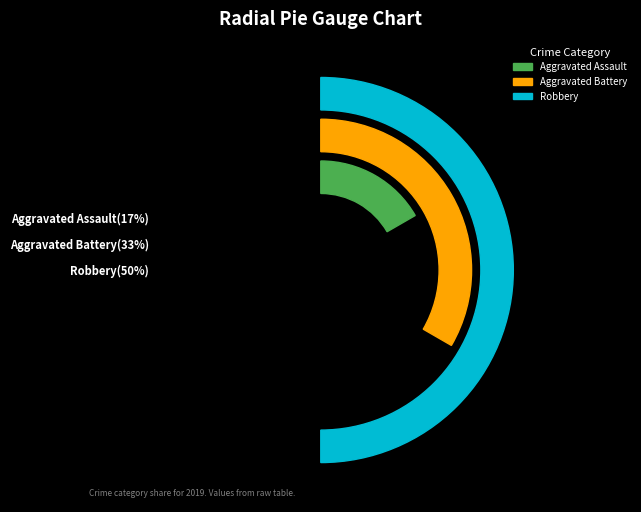

Approximately how many times larger is the value at Aggravated Battery compared to Robbery?

0.7